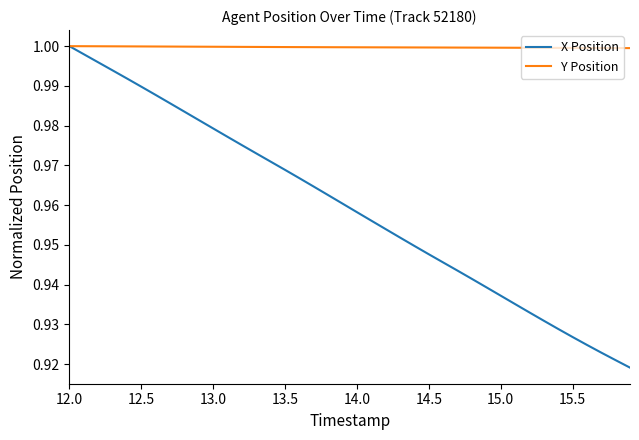

Which series has the largest total across all categories?

Y Position